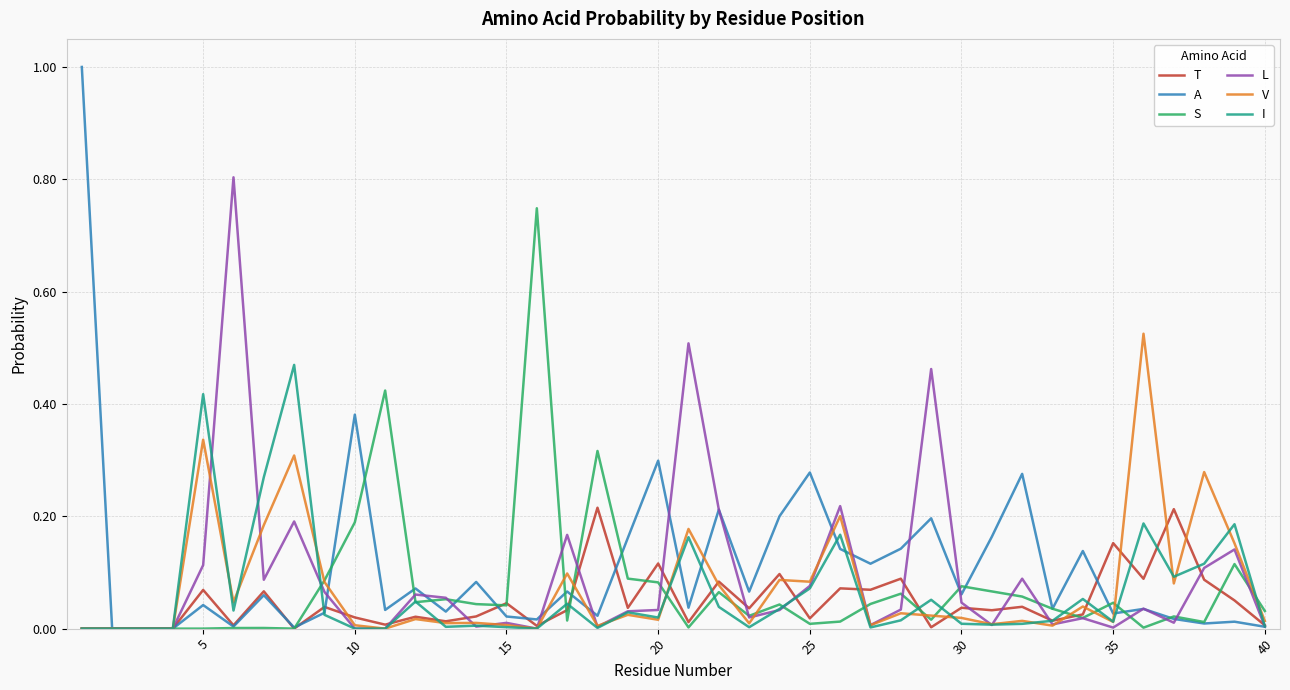

What is the maximum value for L?

0.8